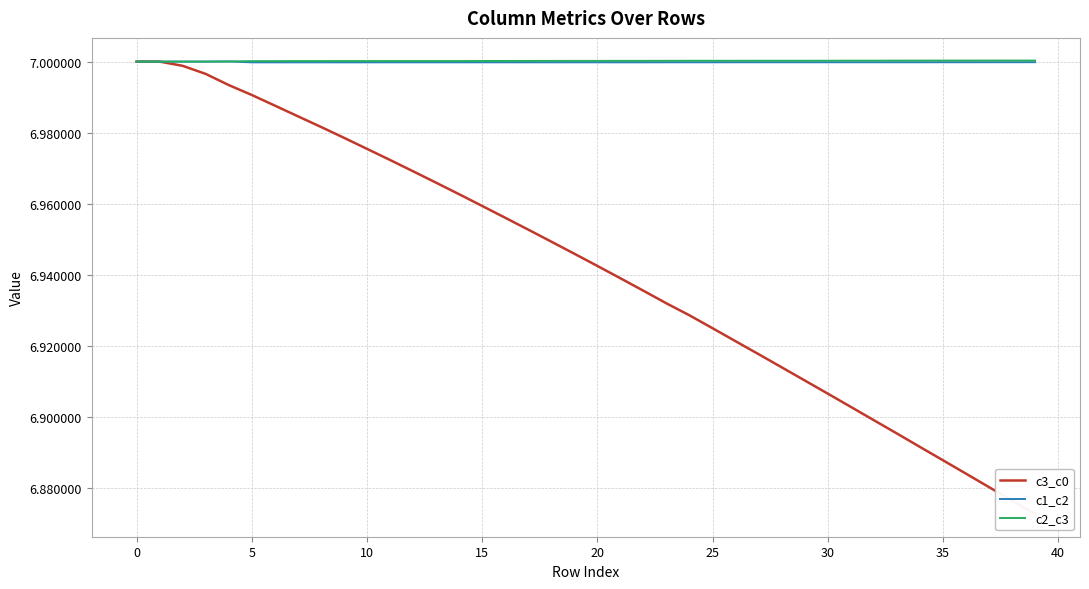

What is the maximum value for c1_c2?

7.0